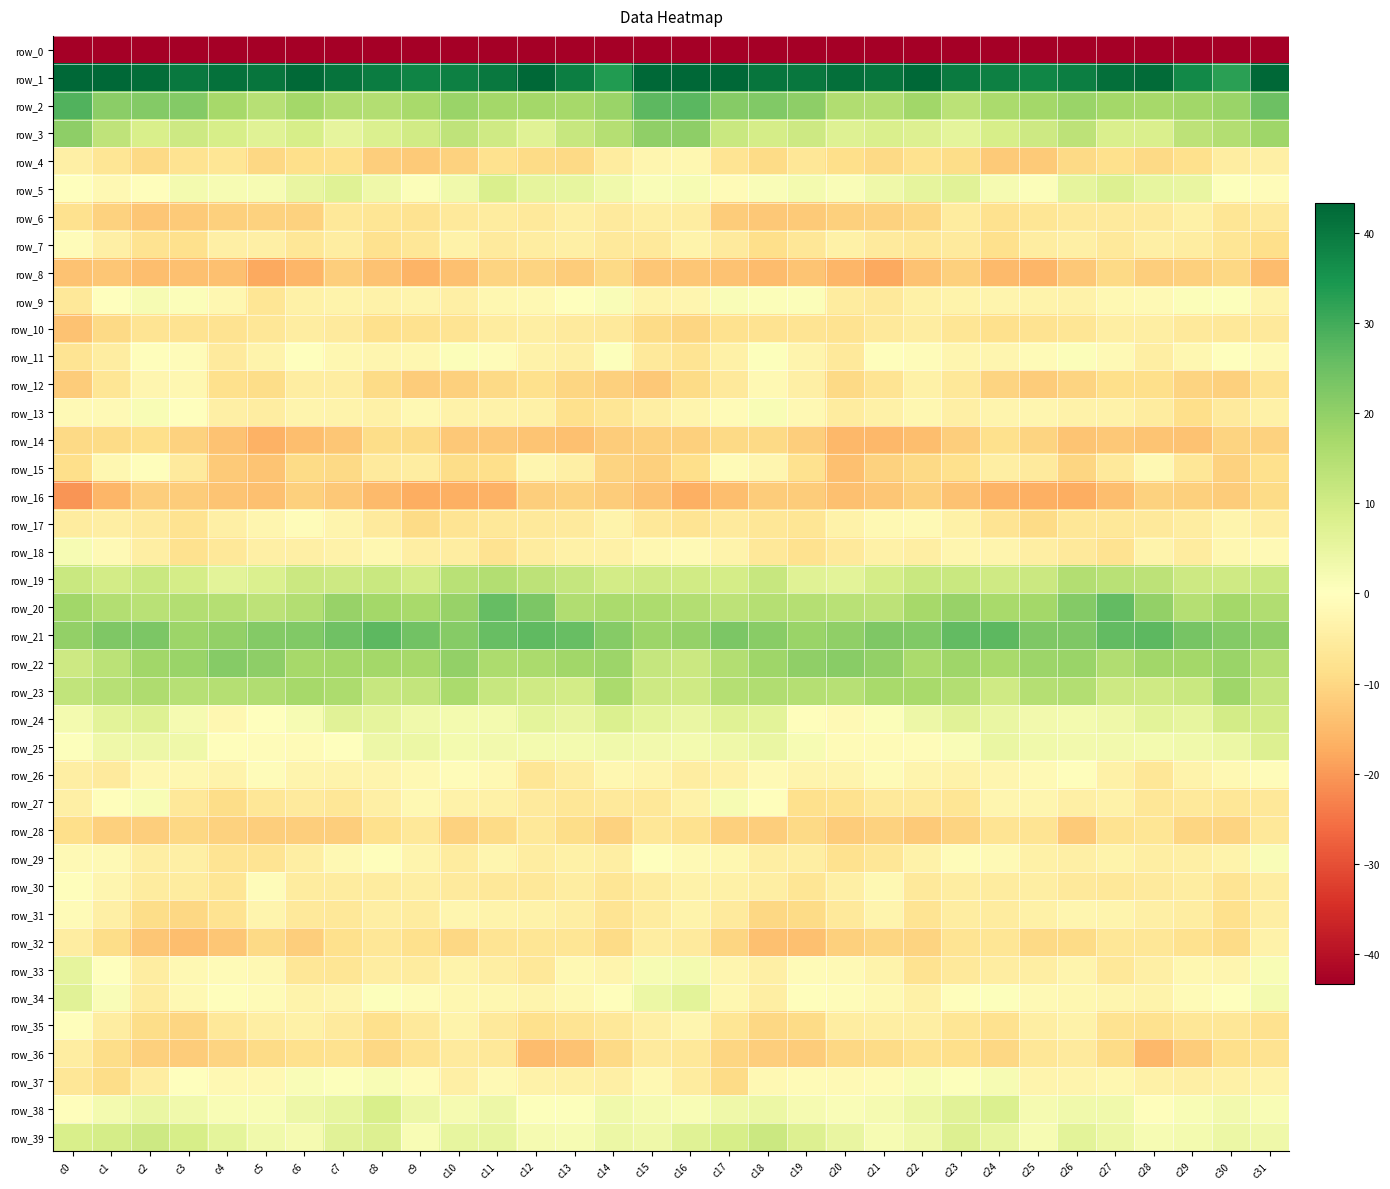

What is the spread (max minus min) of values at c10?

243.0